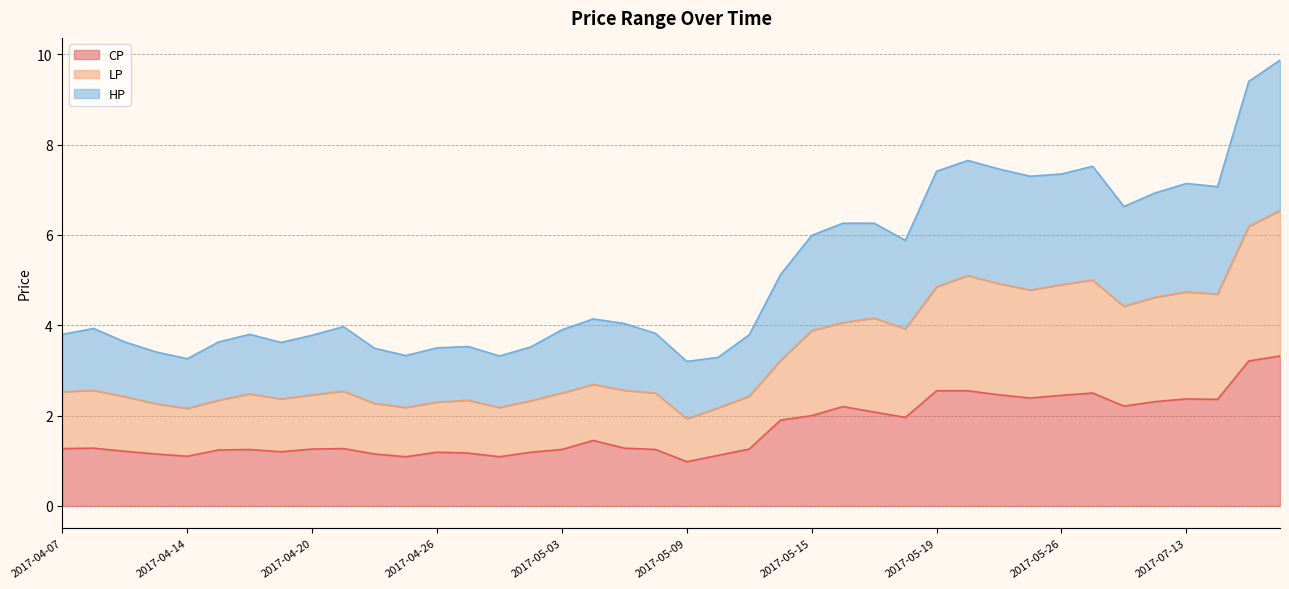

Between 2017-04-13 and 2017-04-28, which series saw the biggest shift?

HP